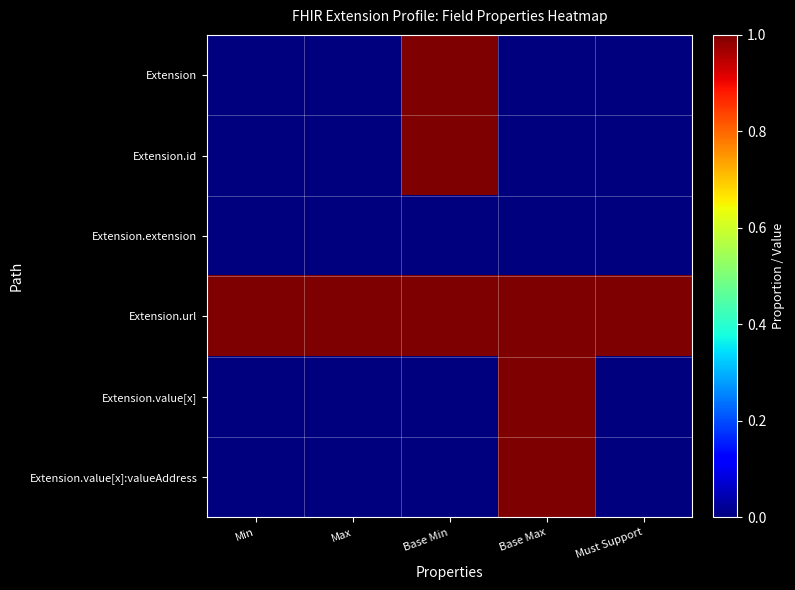

What is the maximum value shown in the chart?

1